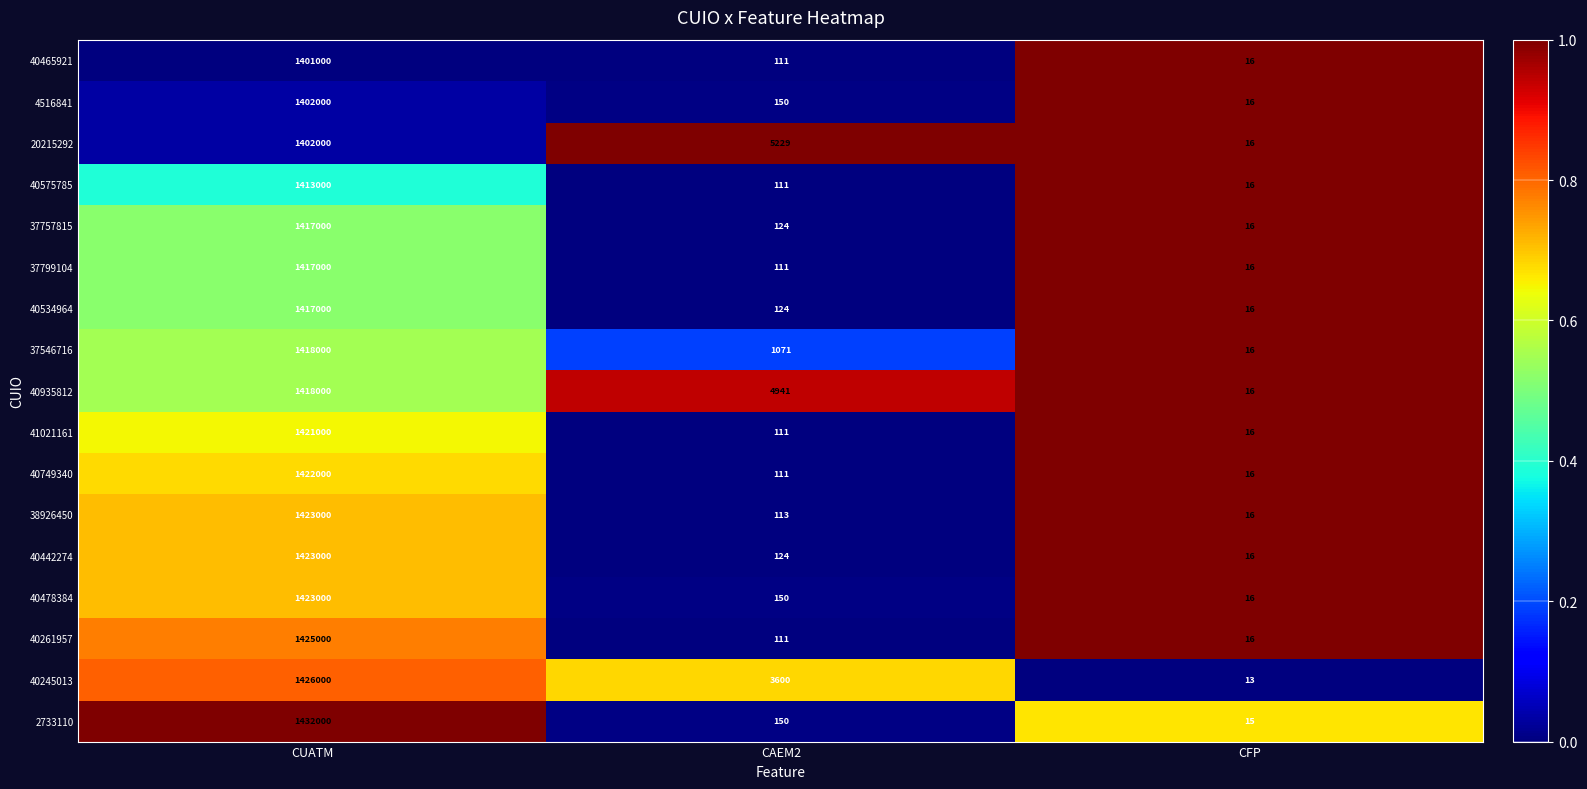

How many series are shown in this chart?

17